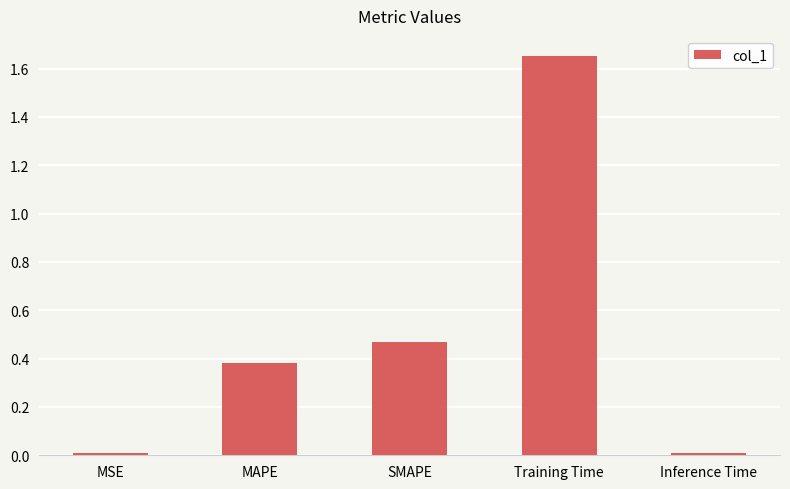

True or false: the data shows 2.2 at Training Time.

False